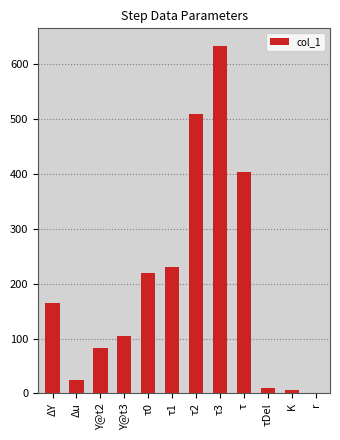

Which category has the highest value across all series?

τ3